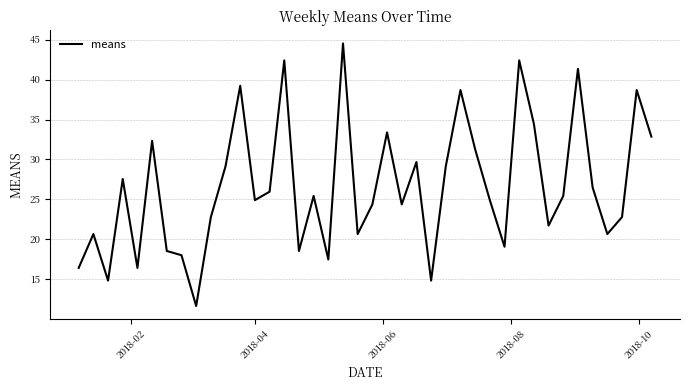

What is the difference between the maximum and minimum values?

32.9